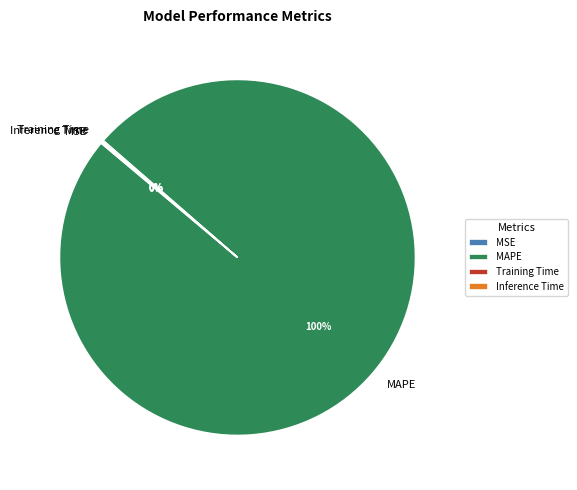

Is there any slice that represents more than half of the pie?

Yes